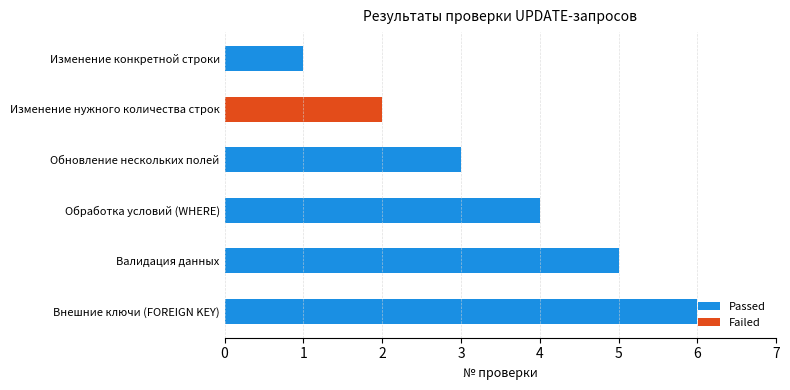

Approximately how many times larger is the value at Обновление нескольких полей compared to Изменение нужного количества строк?

1.5